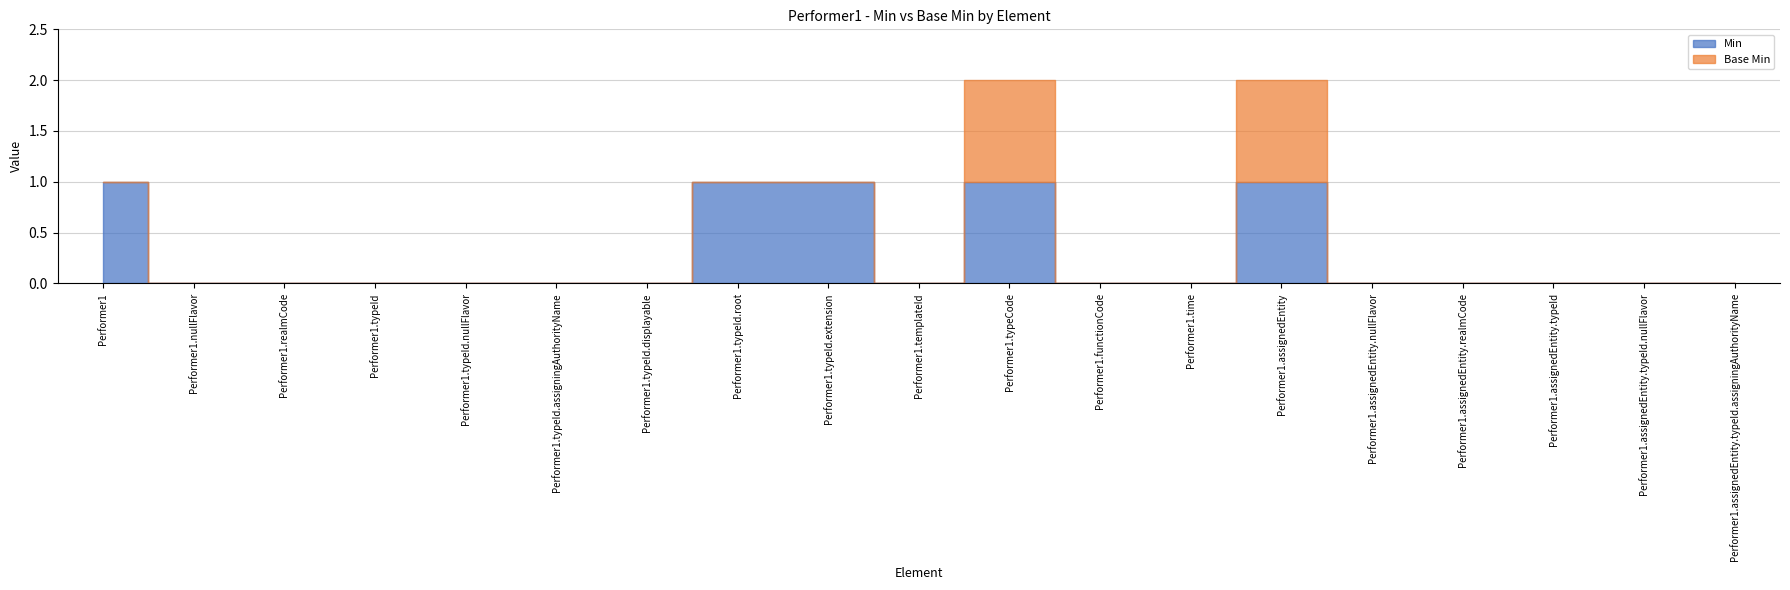

Which category has the highest value in the Base Min series?

Performer1.typeCode